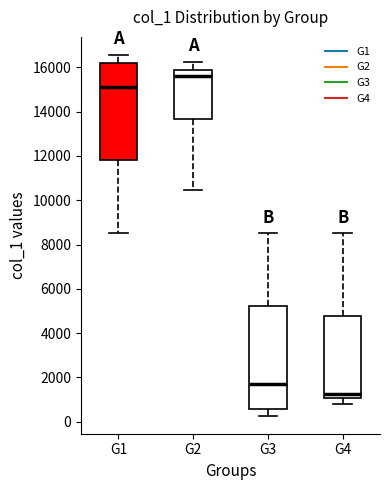

Reading left to right, transcribe this box plot: for each box, give where its median line is, the range the box spans, and where its two whiskers end, as read against the y-axis. The values are not printed on the chart, so give them approximately, as read against the axis.

G1: median 15000, box 11800 to 16200, whiskers 8600 to 16600
G2: median 15600, box 13600 to 15800, whiskers 10400 to 16200
G3: median 1800, box 600 to 5200, whiskers 200 to 8600
G4: median 1200, box 1000 to 4800, whiskers 800 to 8600